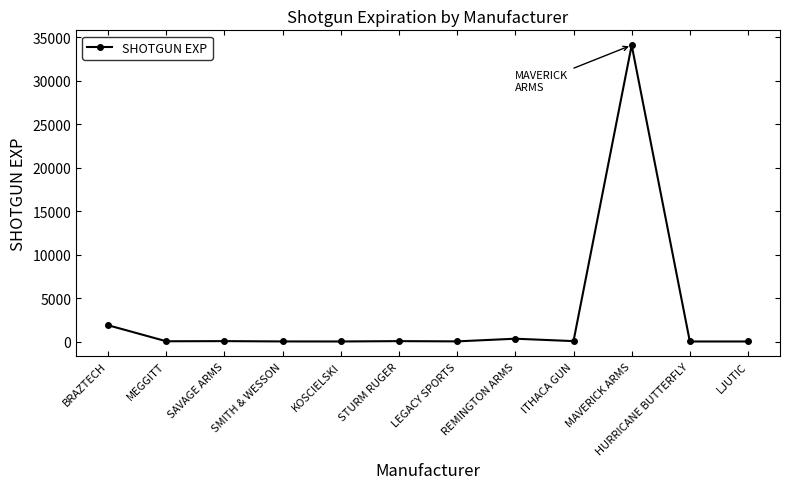

What is the sum of all values?

36455